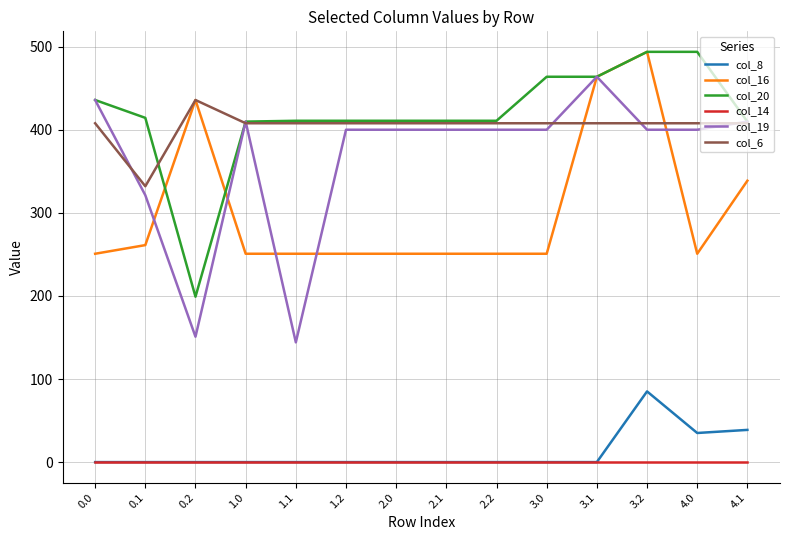

What is the sum of the col_6 values at 1.2 and 3.1?

816.0